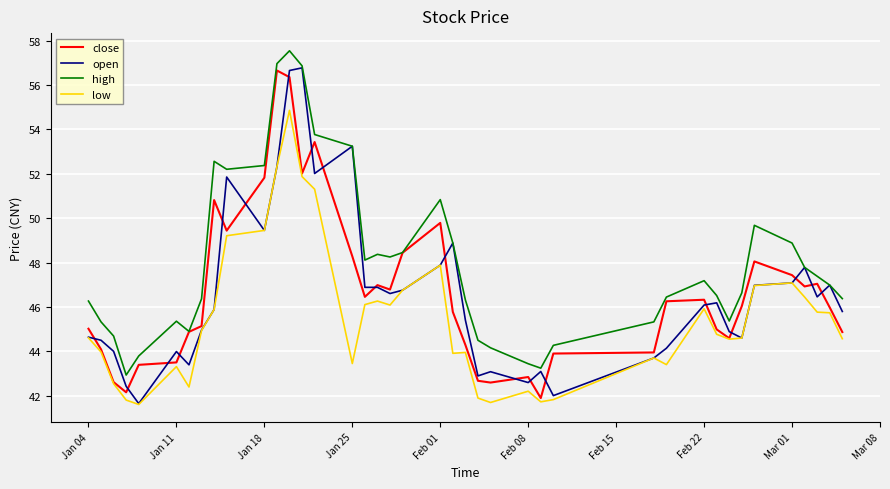

What is the lowest value of the high series?

42.9